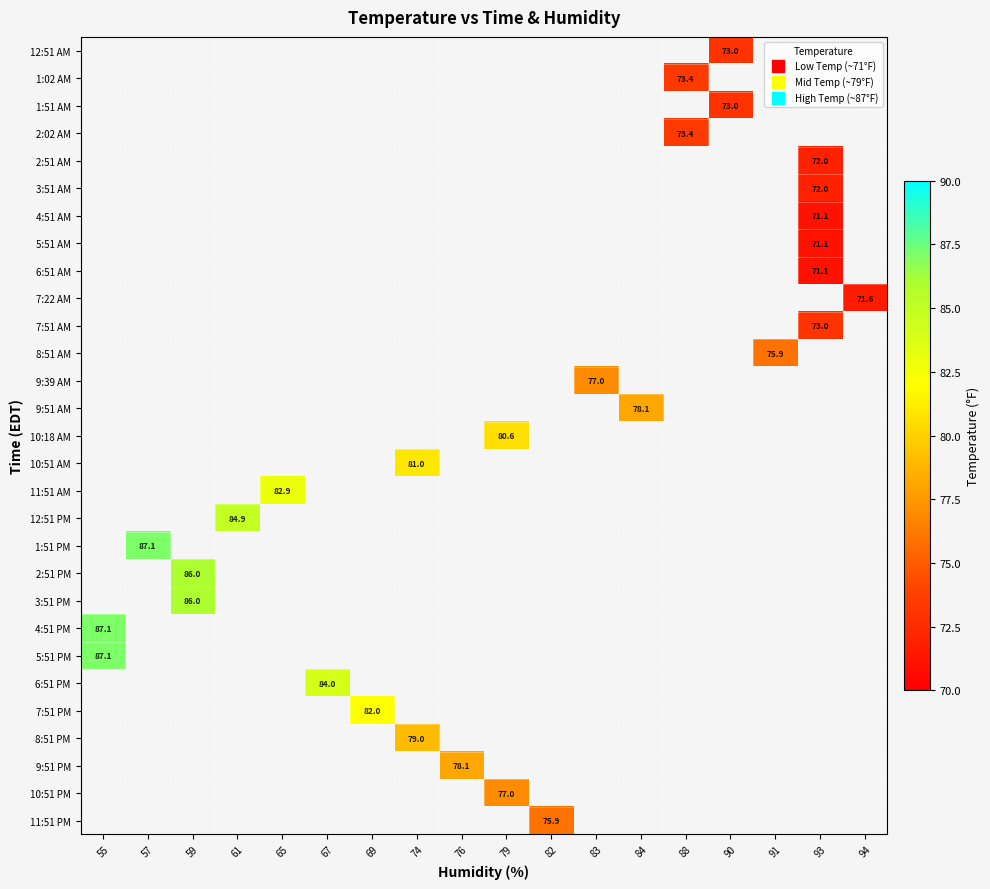

What is the smallest value displayed?

71.1